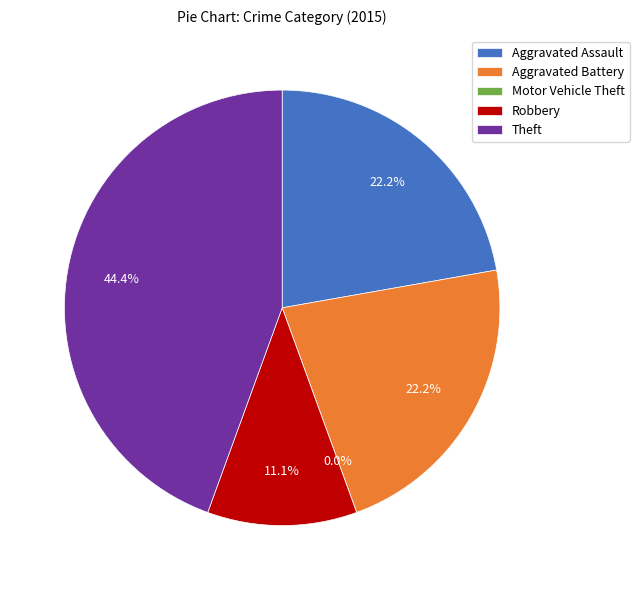

Is Aggravated Assault the majority of the pie?

No